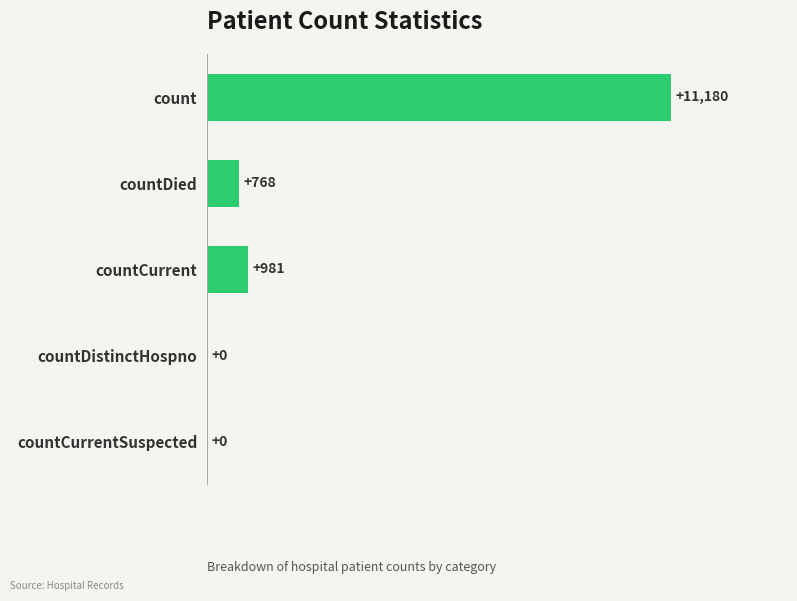

Reading top to bottom, list all the values displayed in this chart.

count=11180	countDied=768	countCurrent=981	countDistinctHospno=0	countCurrentSuspected=0